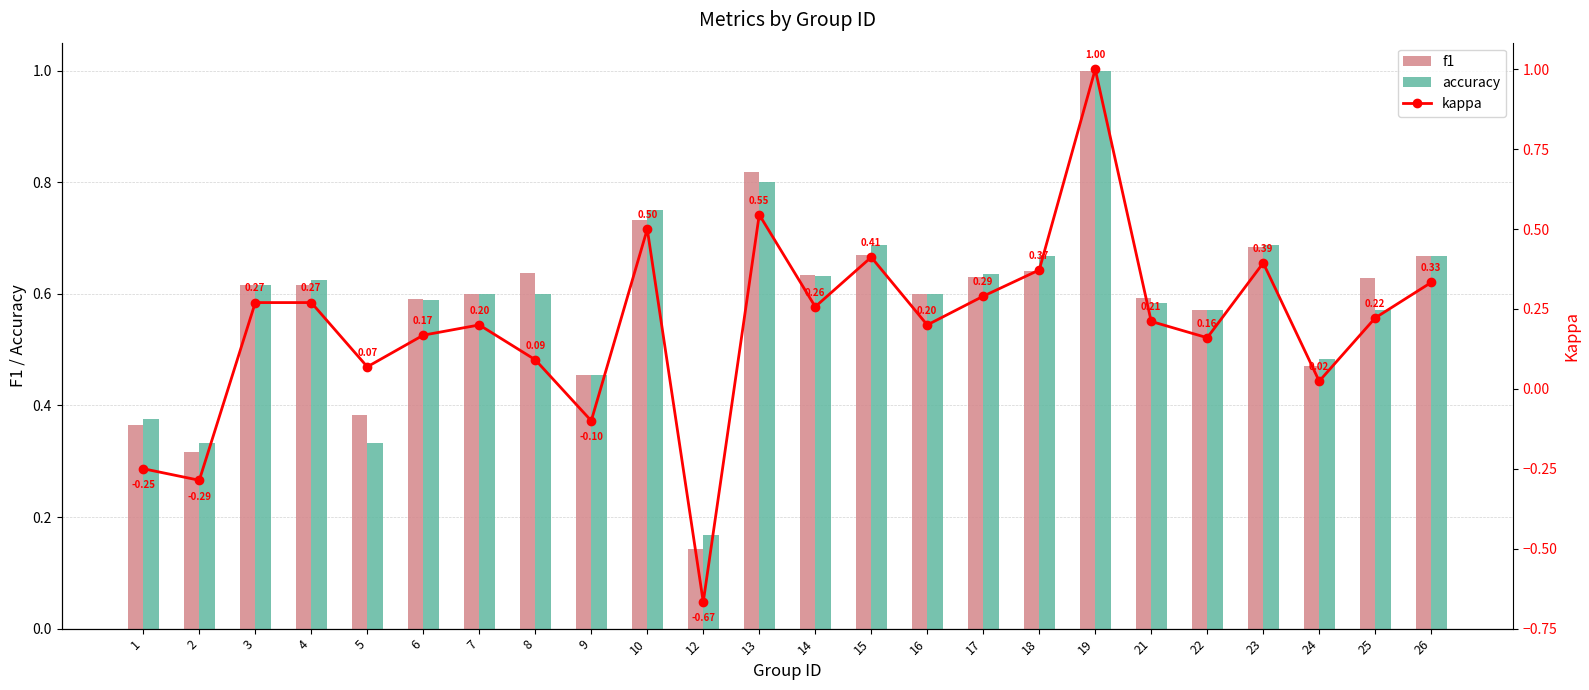

Between 1 and 2, which is larger?

1